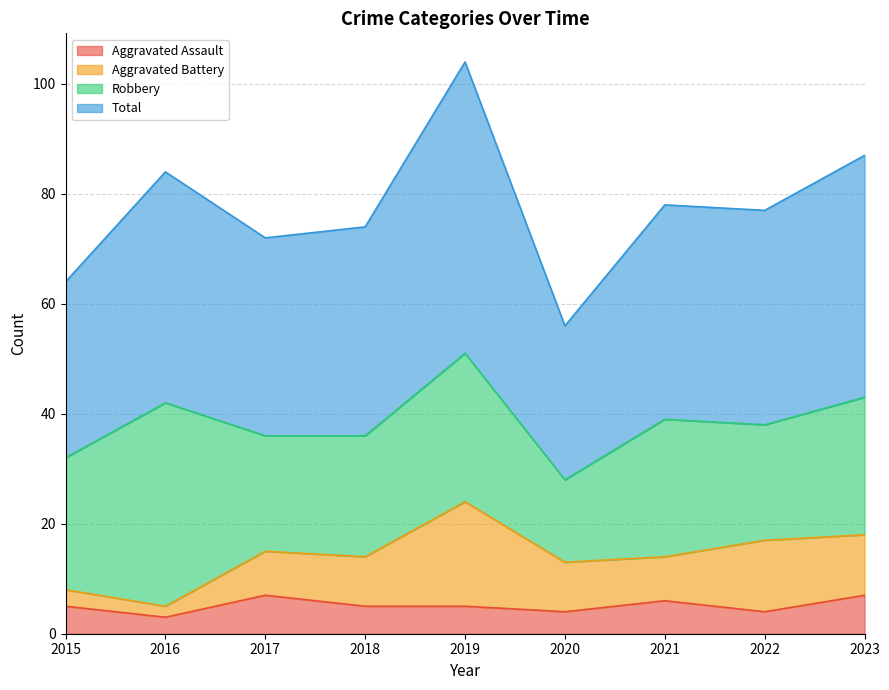

Which category has the lowest value in the Total series?

2020